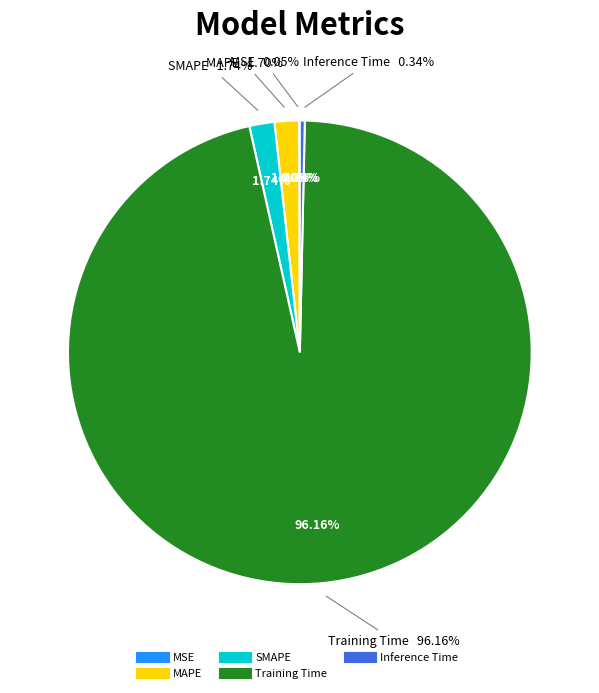

Count the number of slices in the pie.

5